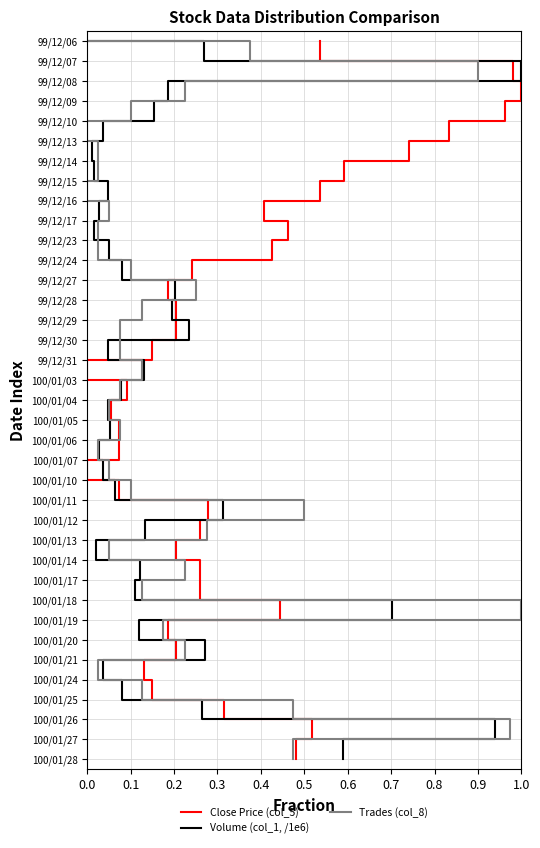

What is the difference between the maximum and minimum values in the Volume (col_1, /1e6) series?

36